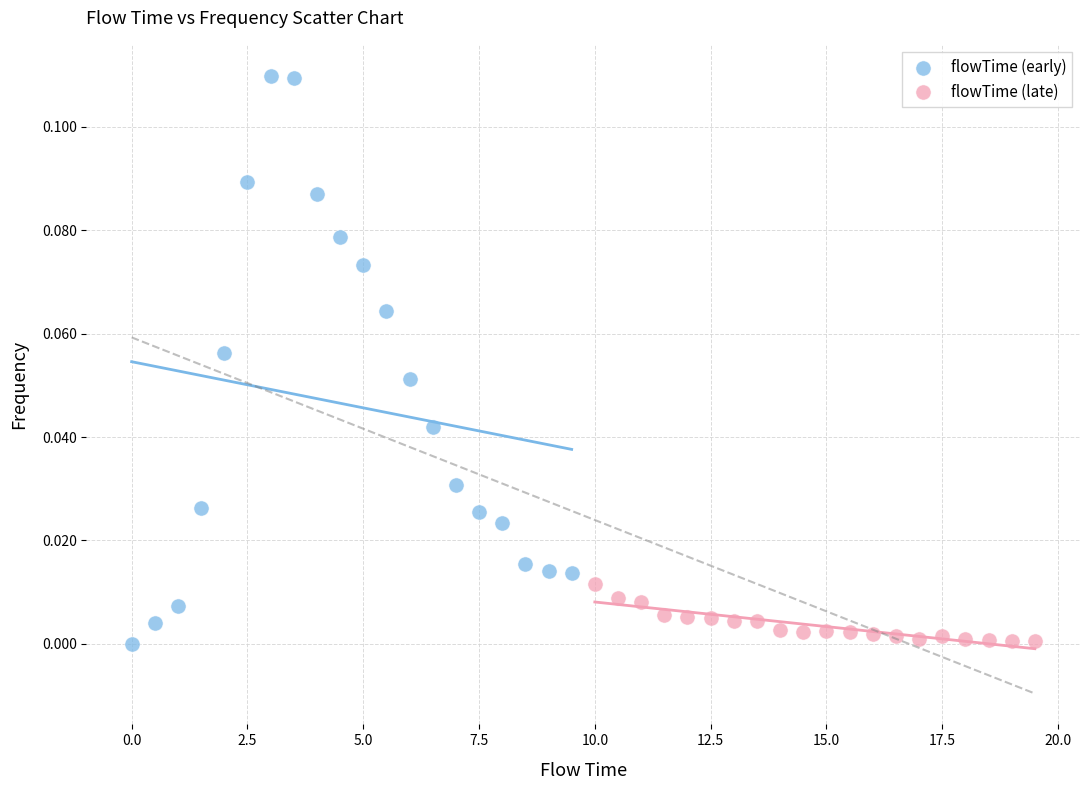

Which series reaches the maximum Y coordinate?

flowTime (early)